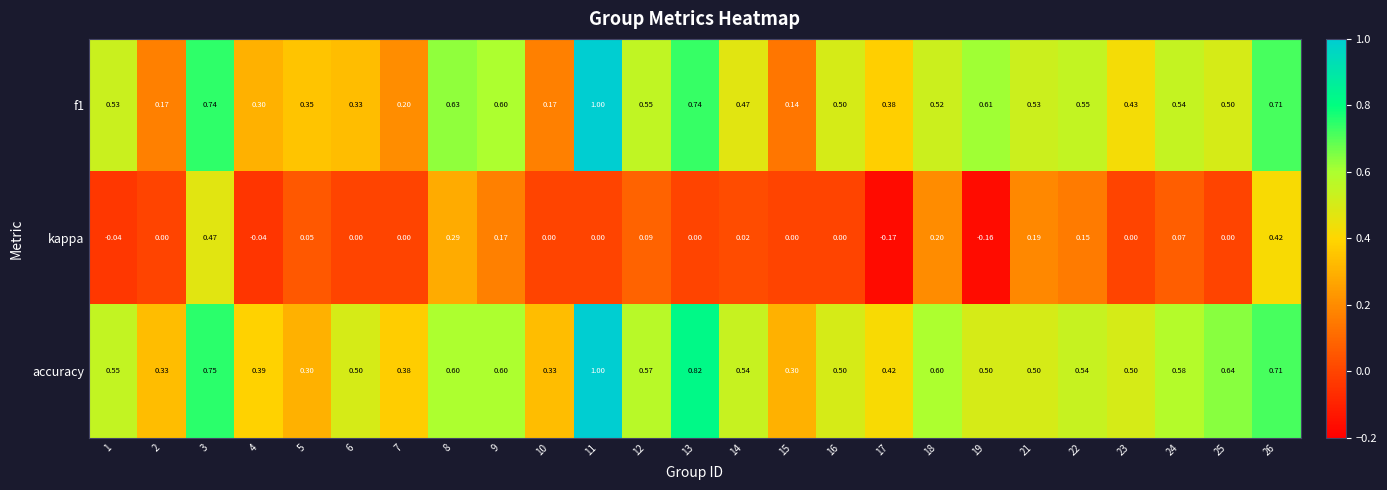

How many distinct data groups are displayed?

3